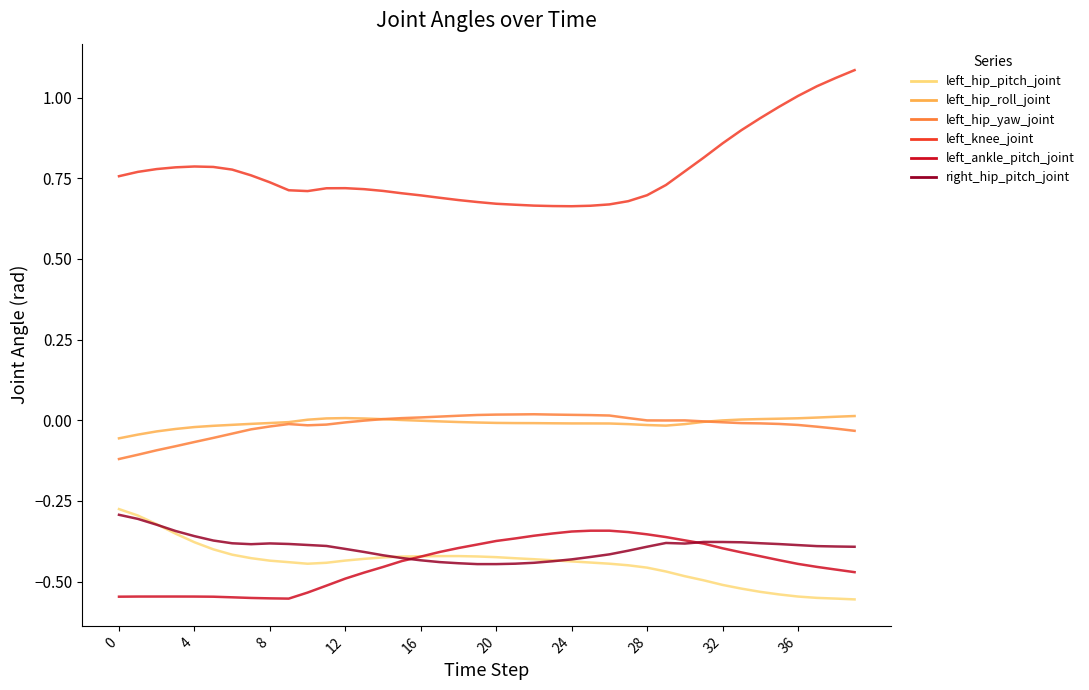

What is the difference between the maximum and second lowest values in the left_hip_yaw_joint series?

0.1